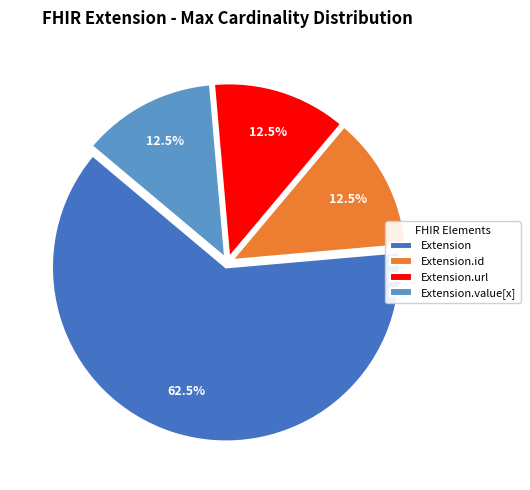

How much of the chart is everything except Extension.url?

87.5%